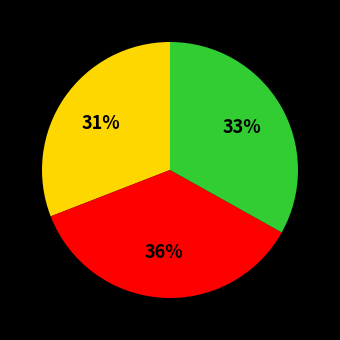

To the nearest percent, what is the average slice percentage?

33%